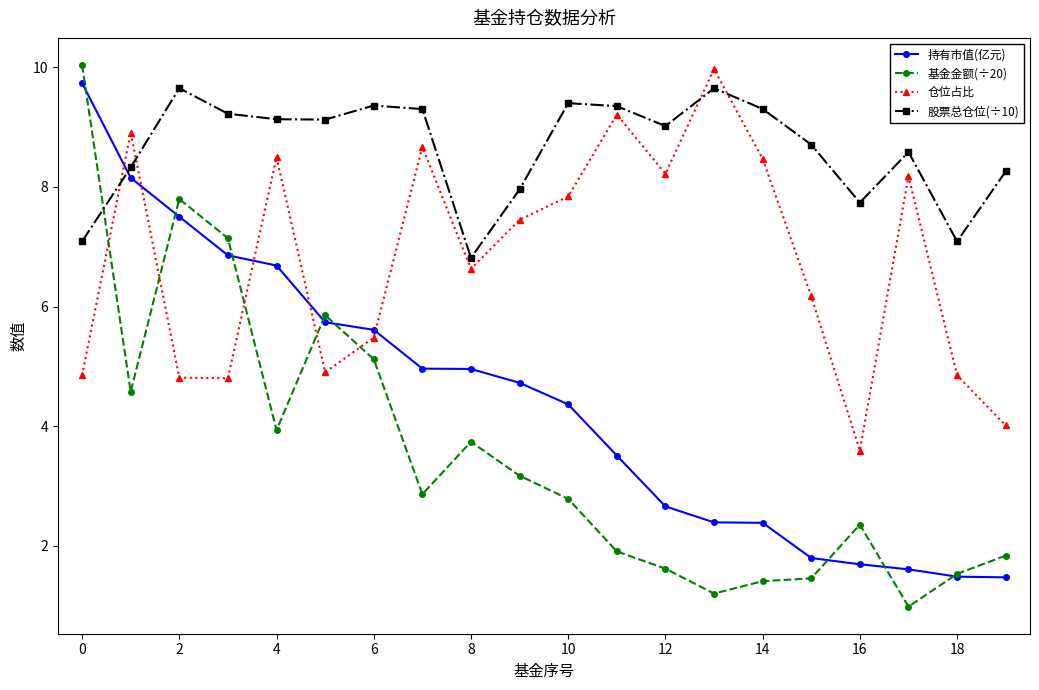

How many times do 持有市值(亿元) and 基金金额(÷20) cross each other?

8